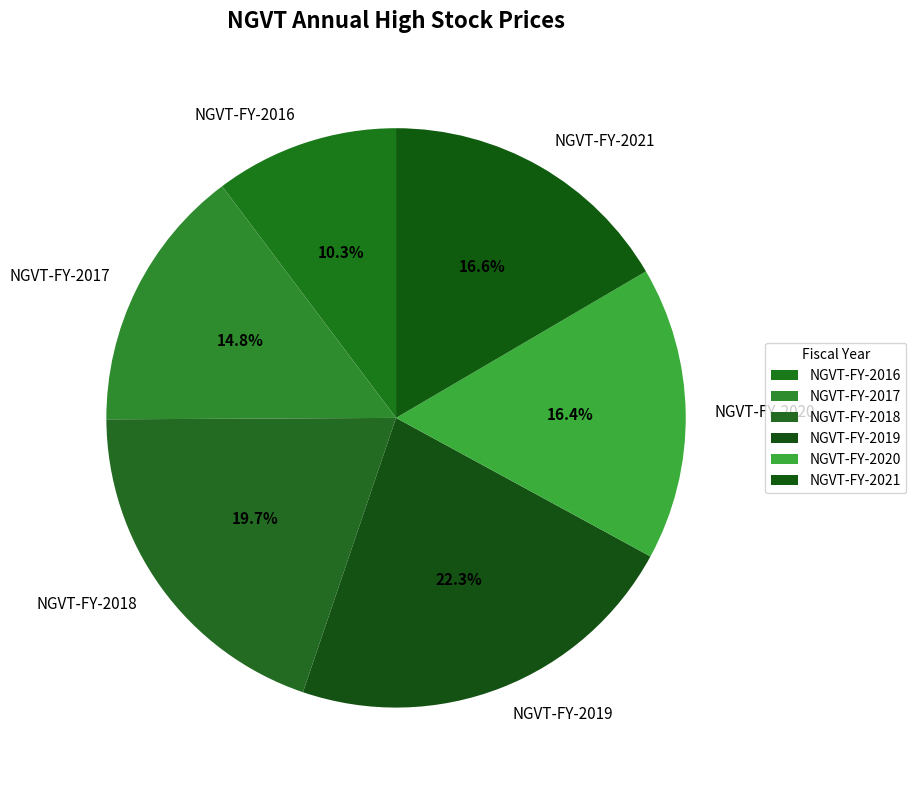

Is there any slice that represents more than half of the pie?

No